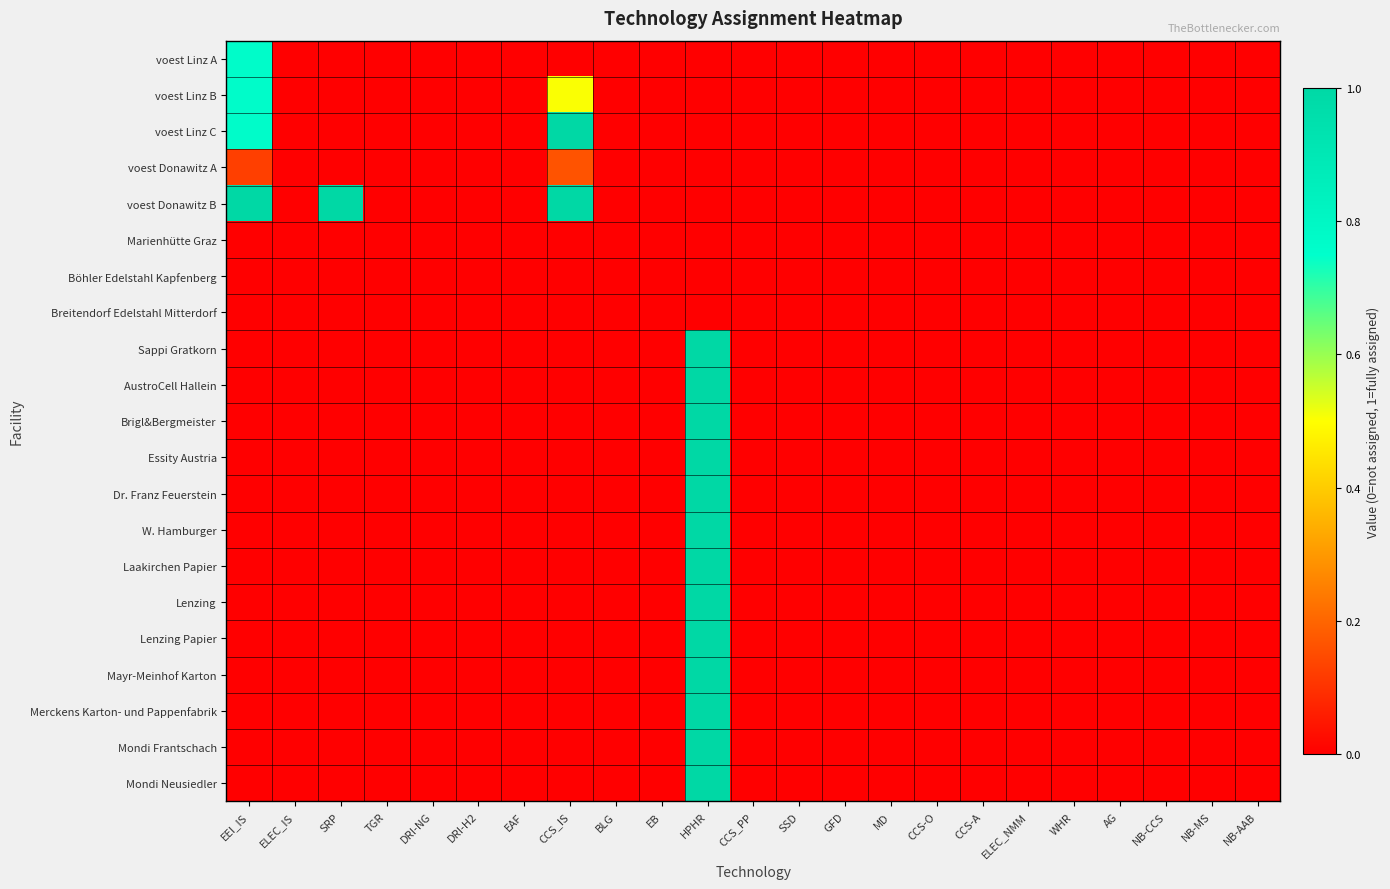

Which series has the widest spread of values?

voest Donawitz B